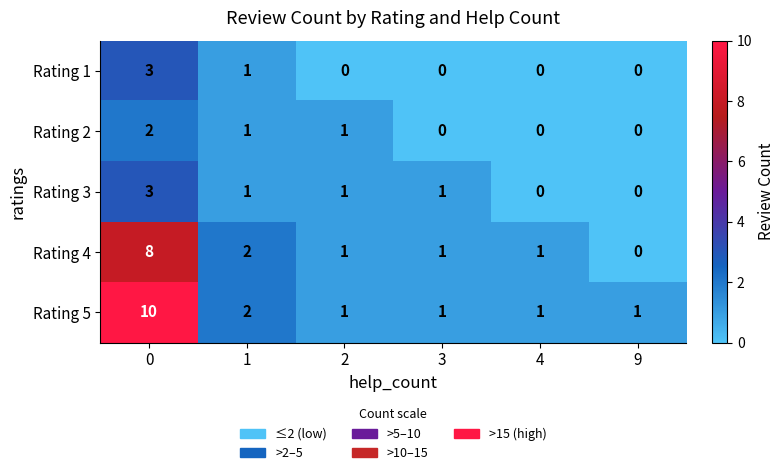

What is the average value of the Rating 5 series?

3